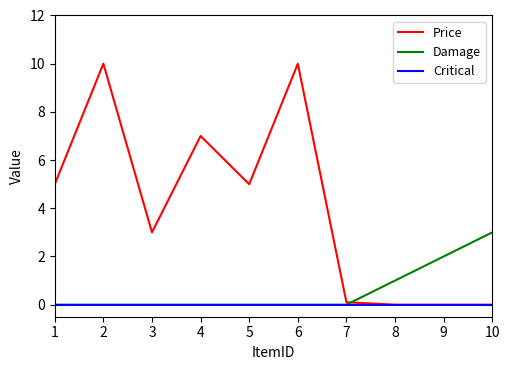

What is the total value across all series at 10?

3.0